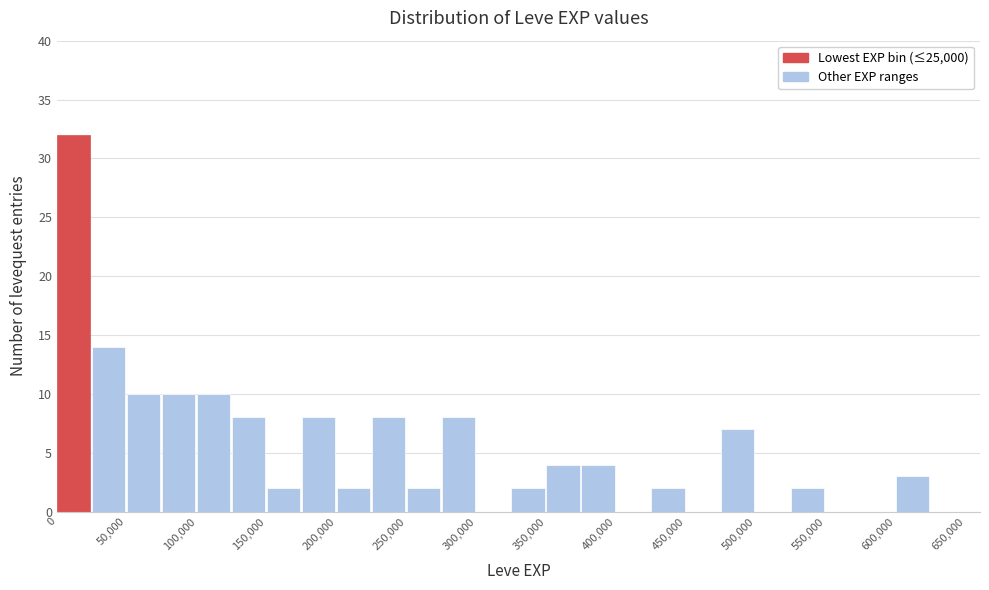

What is the height of the bar covering 175000 to 200000 on the x-axis? The values are not printed on the chart, so give them approximately, as read against the axis.

8